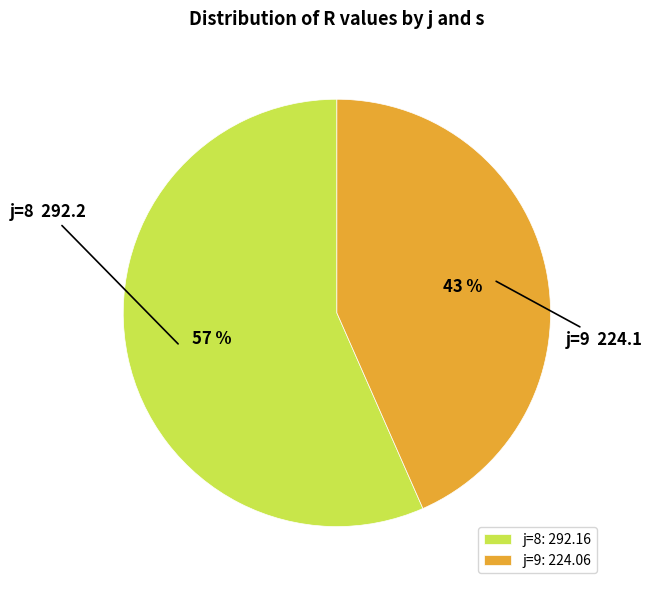

How many segments does this pie chart have?

2